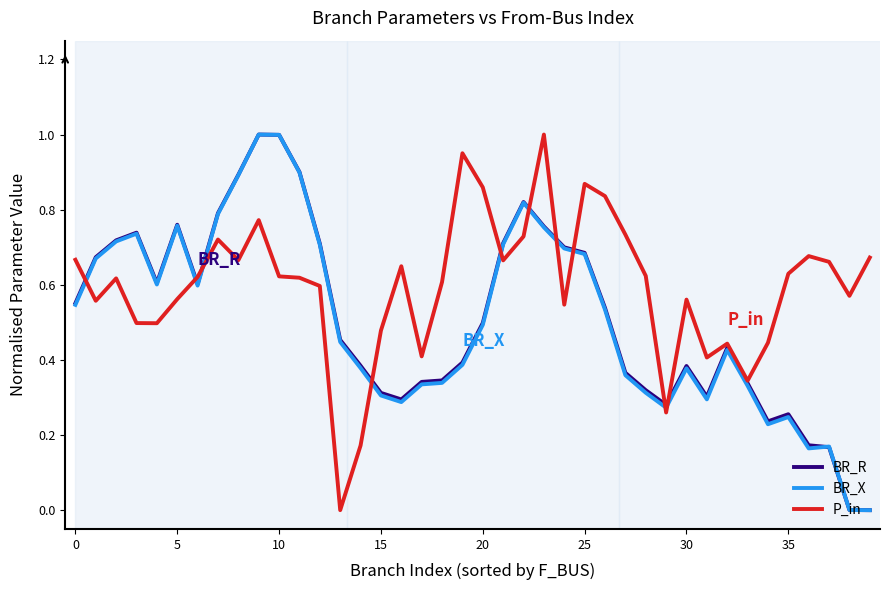

Which series has the largest total across all categories?

P_in